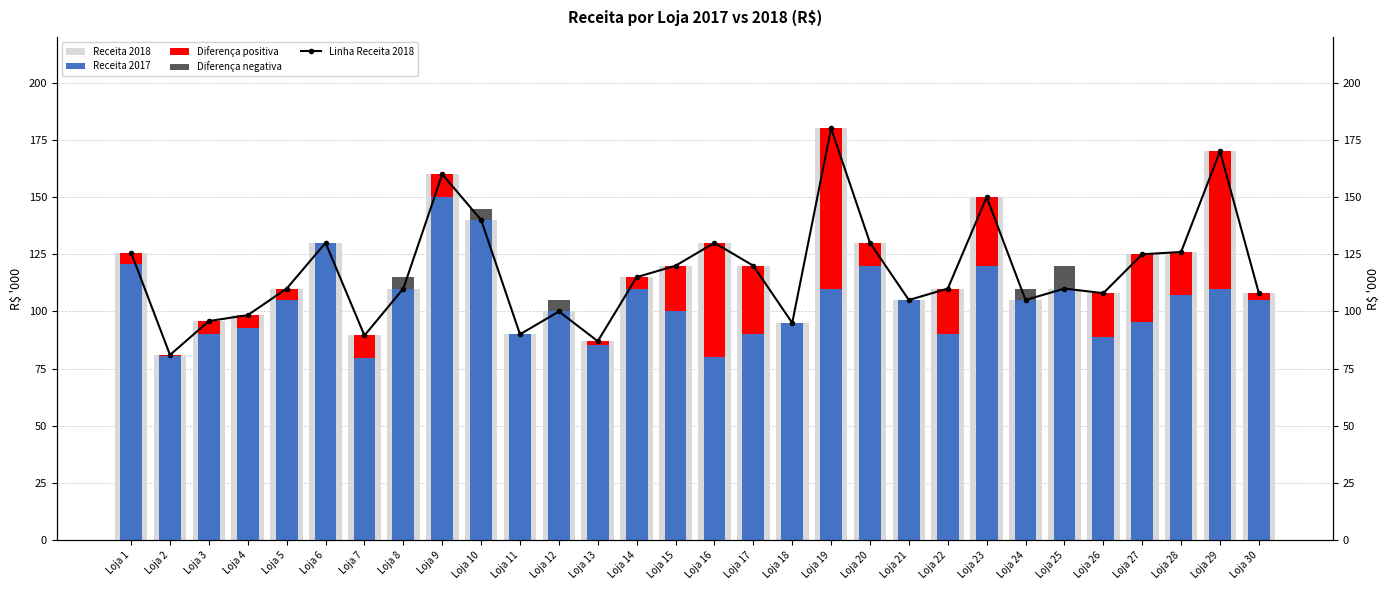

What is the difference between the second highest and minimum values in the Linha Receita 2018 series?

89.0